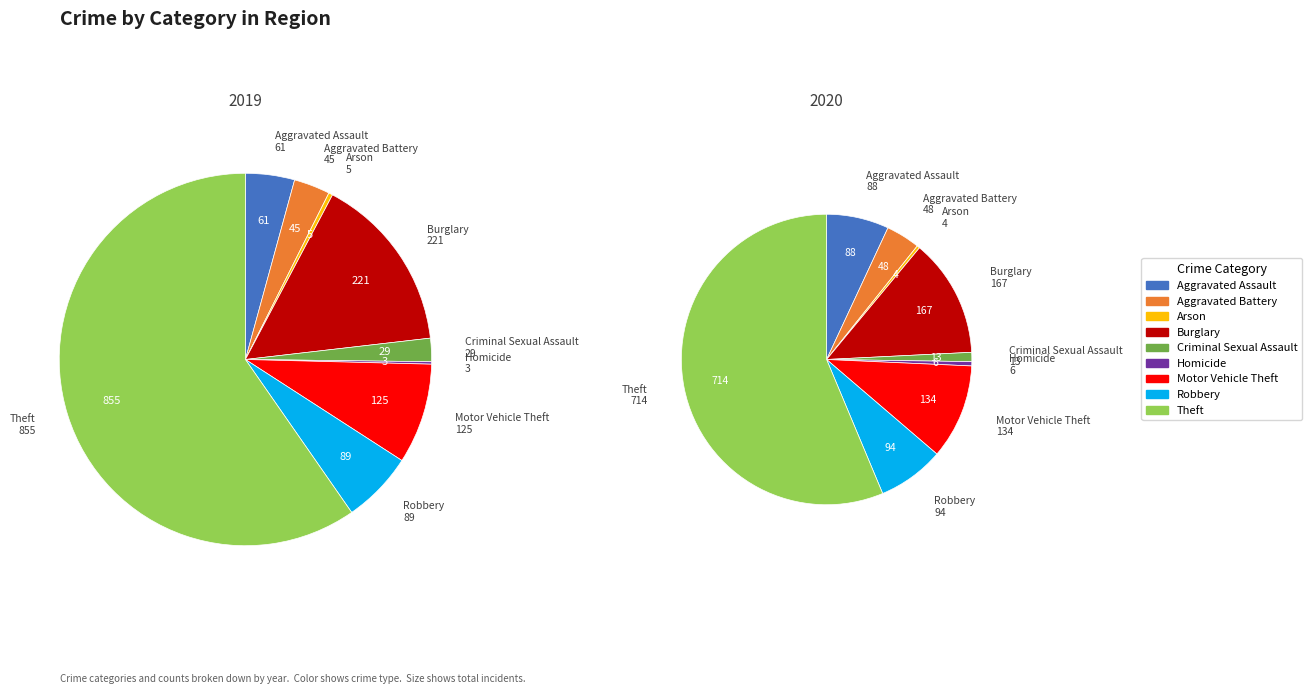

To the nearest percent, what is the difference between the largest and smallest slice percentages?

59%